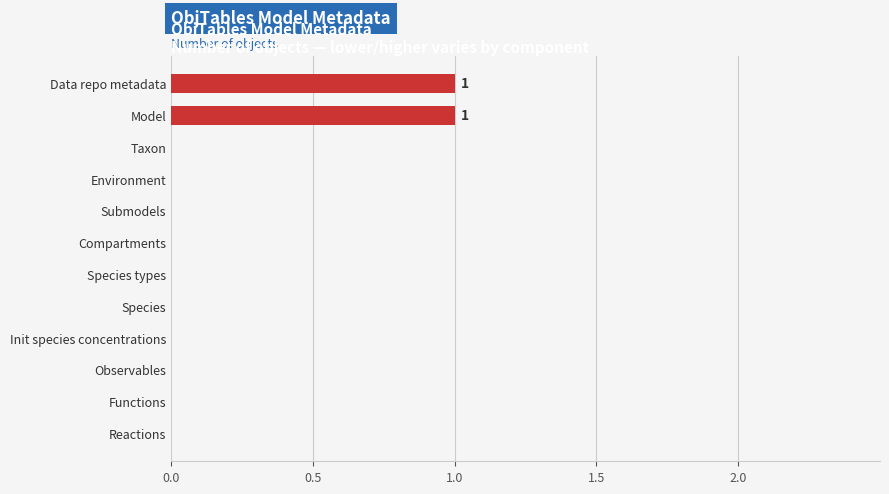

True or false: the data shows 0 at Functions.

True